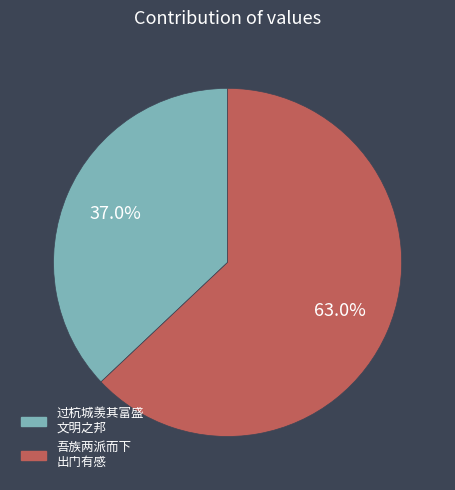

Is there a majority slice in this chart?

Yes